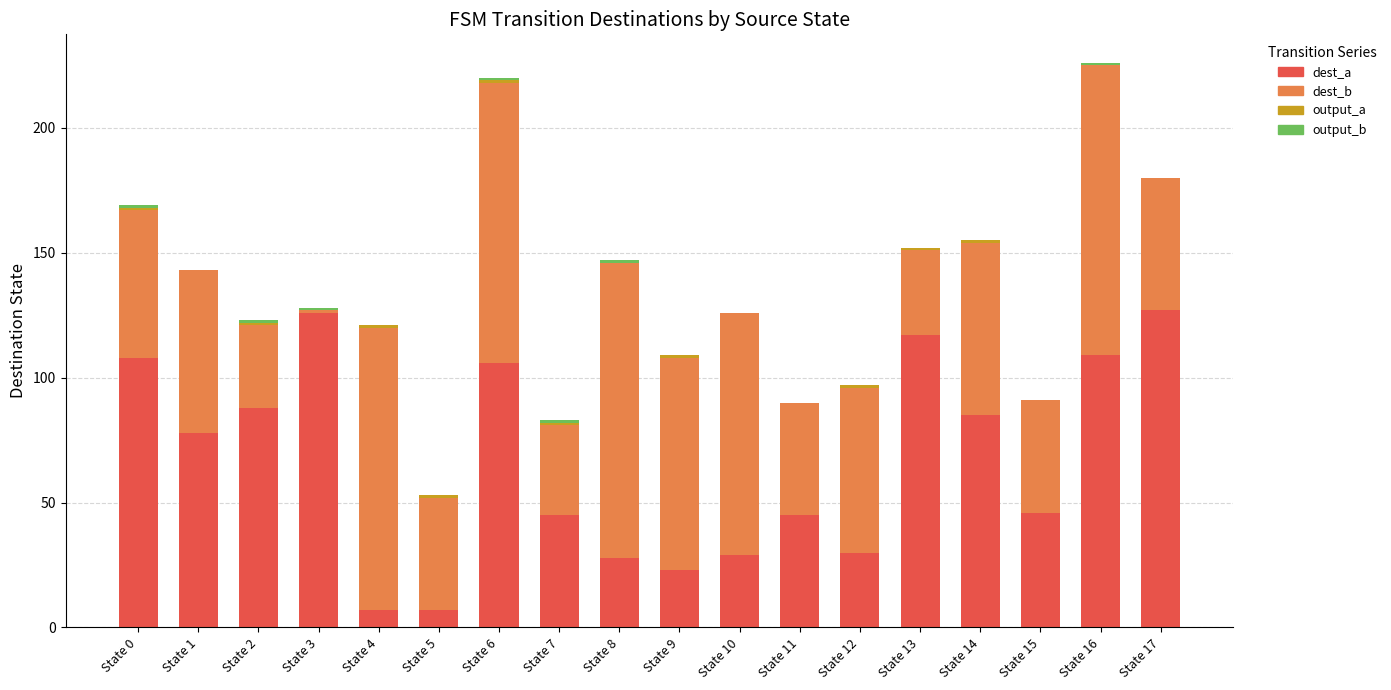

What is the sum of all dest_a values?

1204